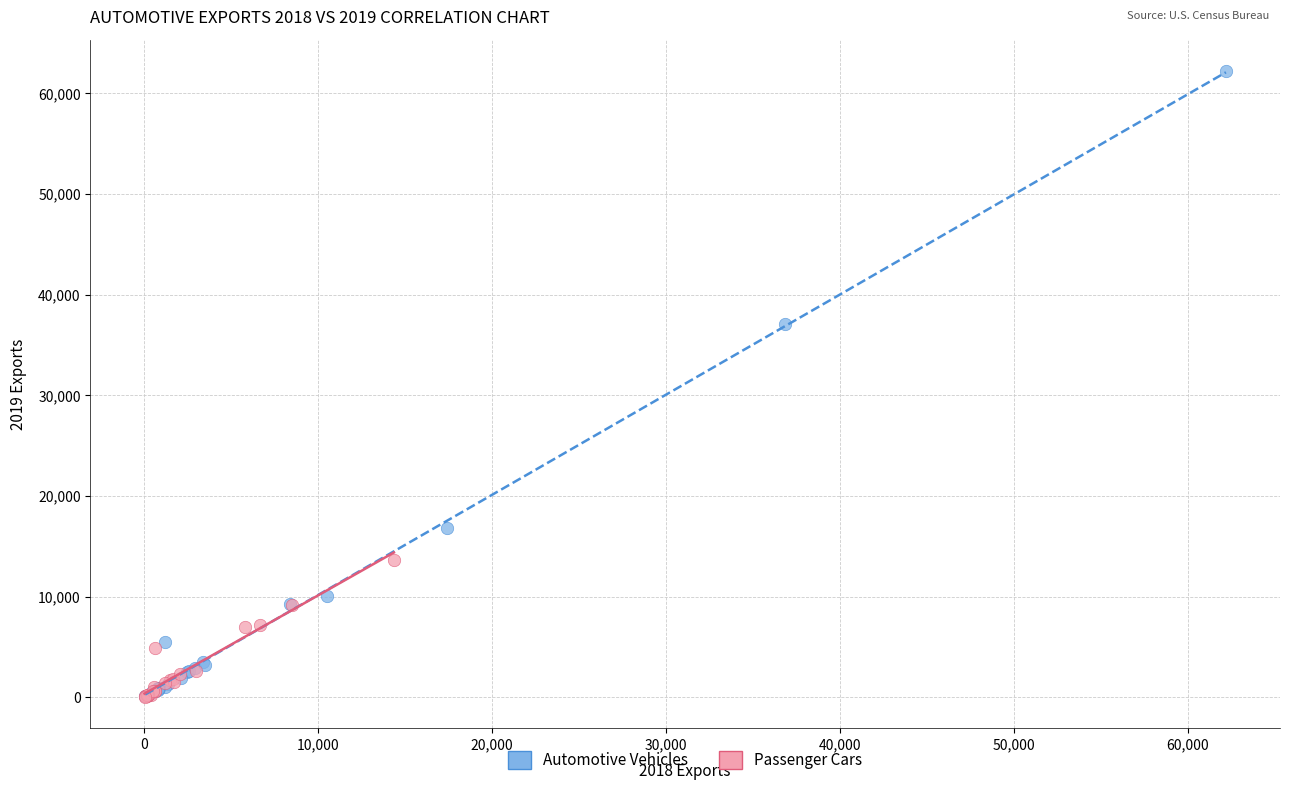

Which series reaches the maximum Y coordinate?

Automotive Vehicles